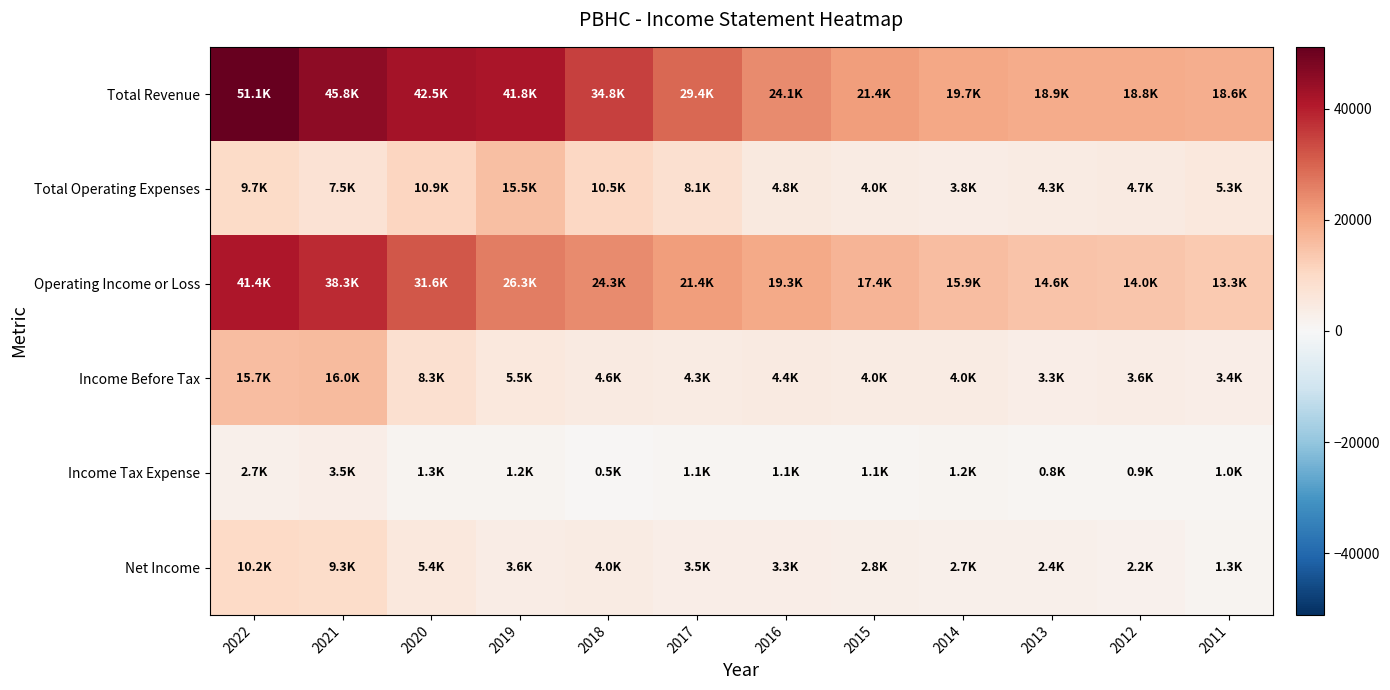

Rank the series at 2015 from lowest to highest value.

Income Tax Expense, Net Income, Total Operating Expenses, Income Before Tax, Operating Income or Loss, Total Revenue